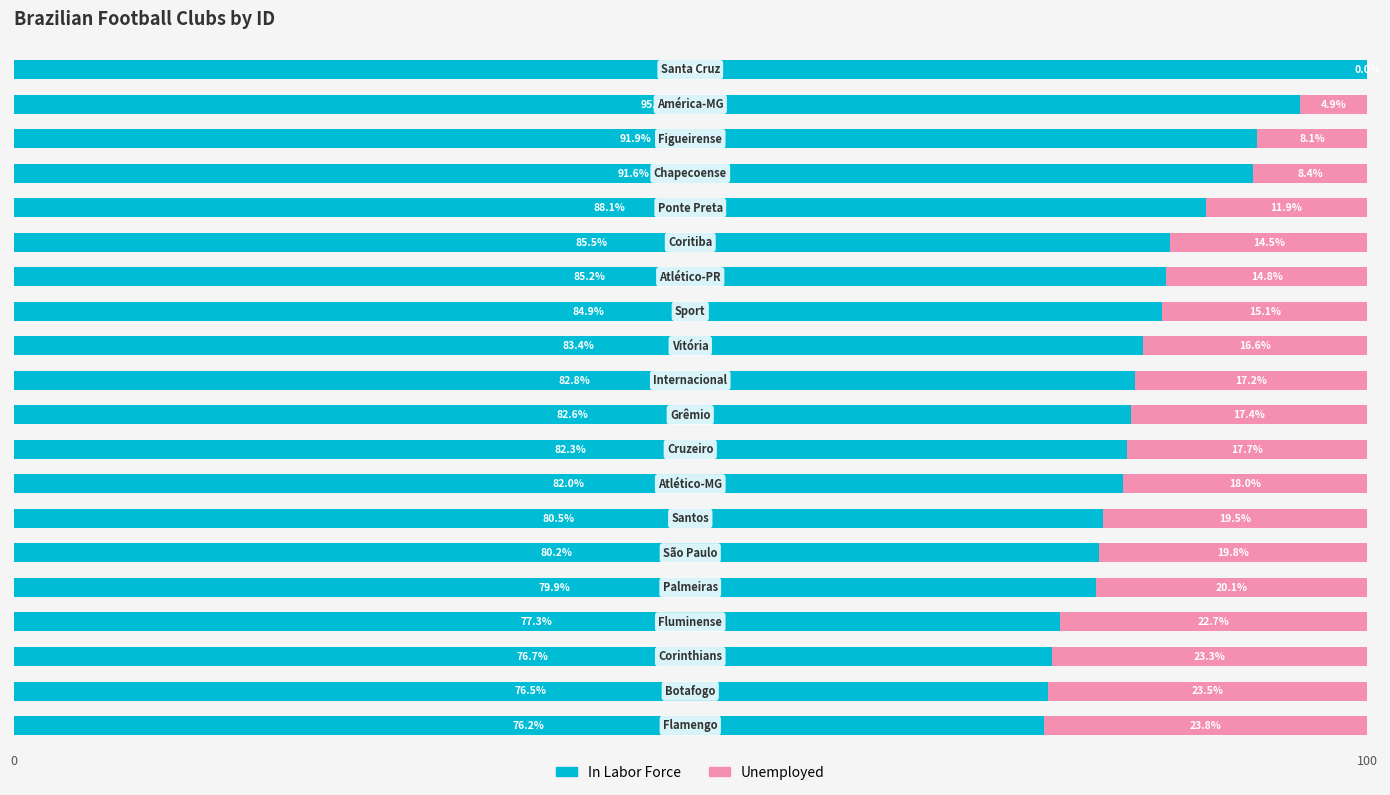

How many data points in In Labor Force are above 82?

12